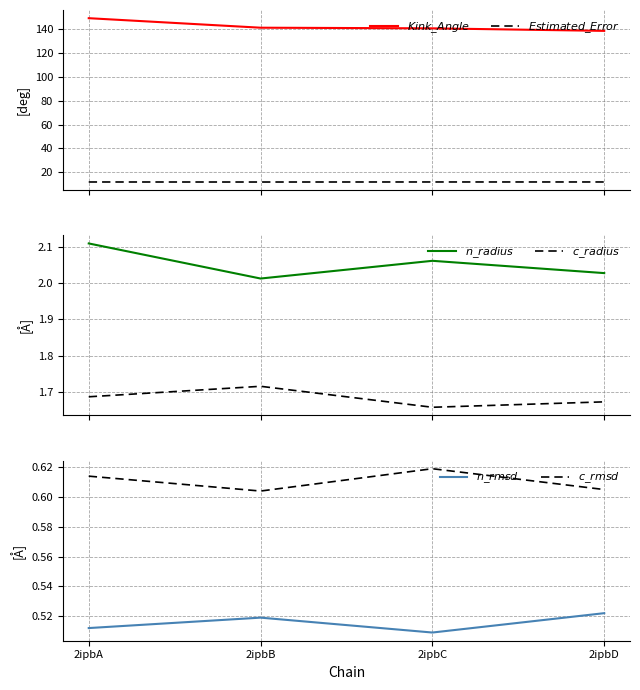

What is the total value across all series at 2ipbB?

157.8